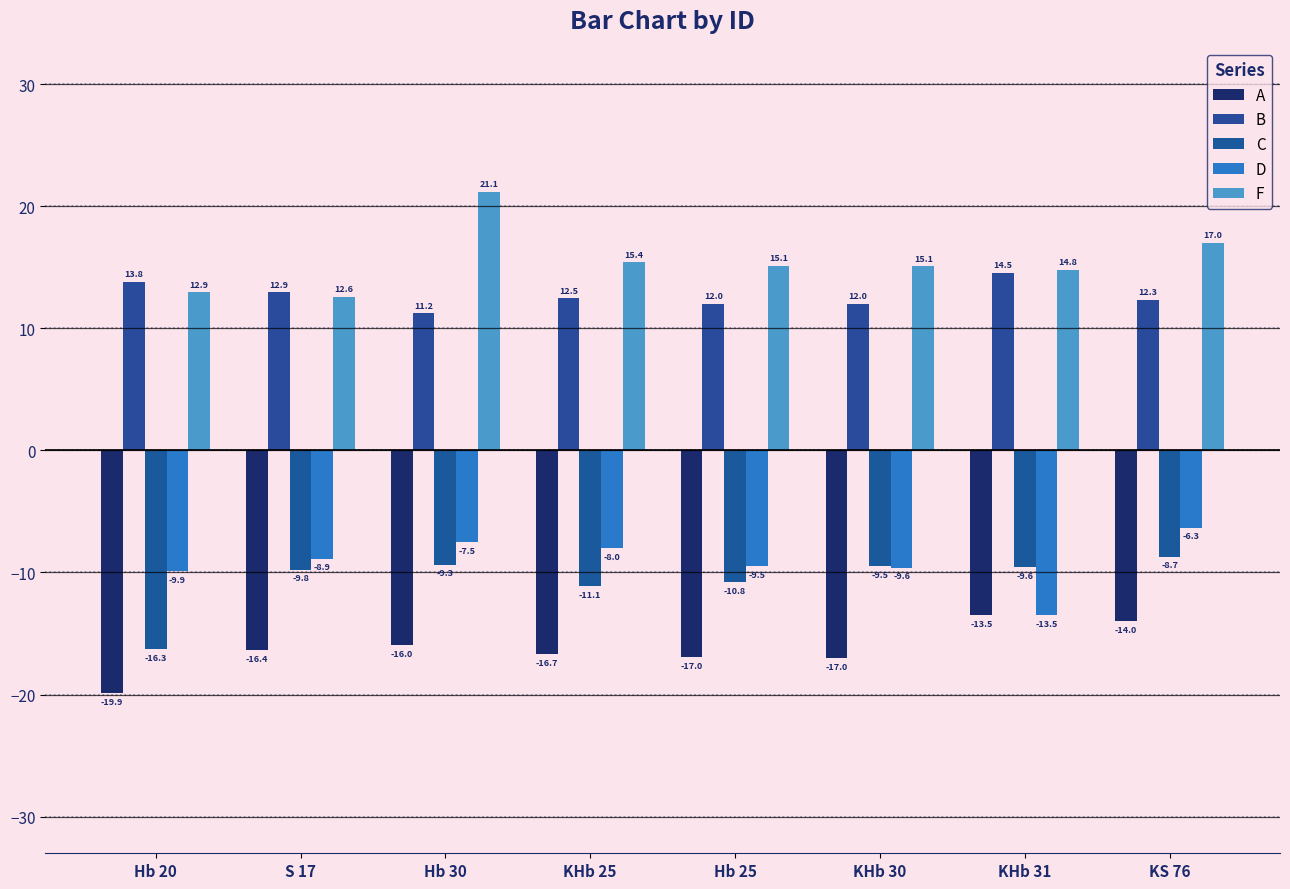

Does the chart contain stacked bars?

No